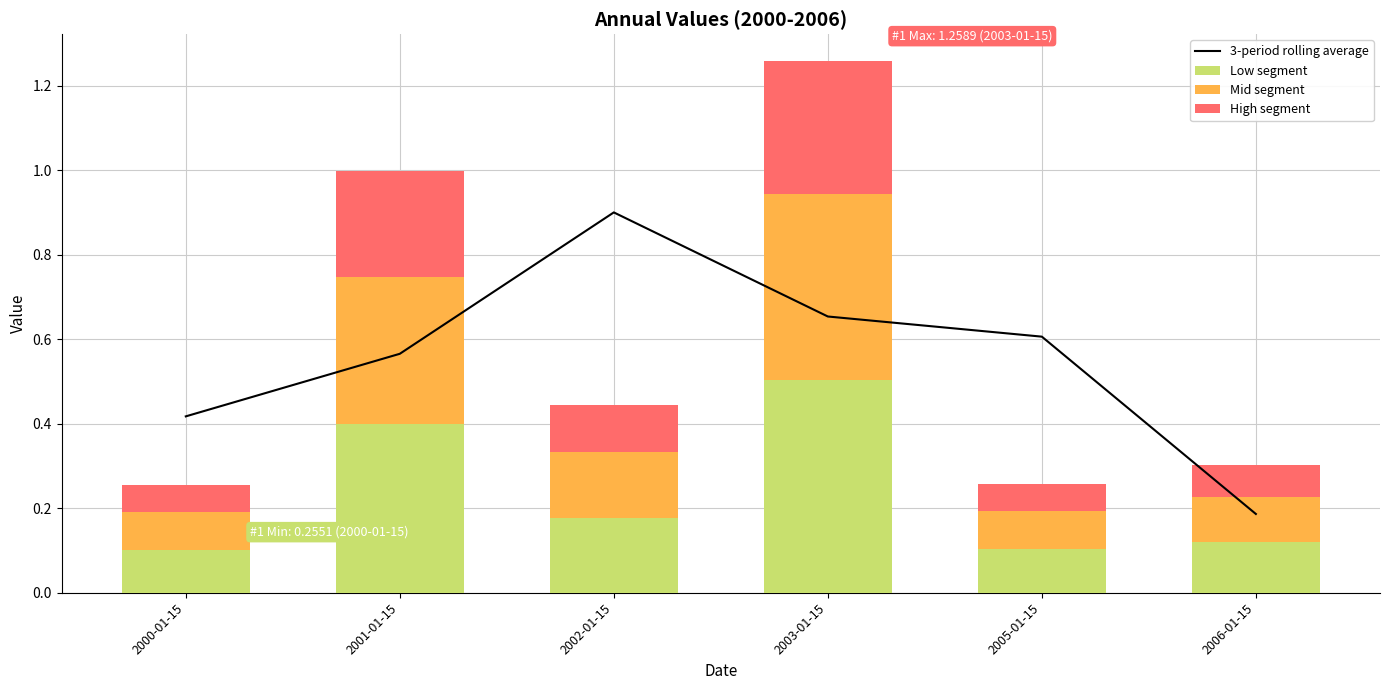

Between 2001-01-15 and 2005-01-15, which series saw the biggest shift?

Low segment